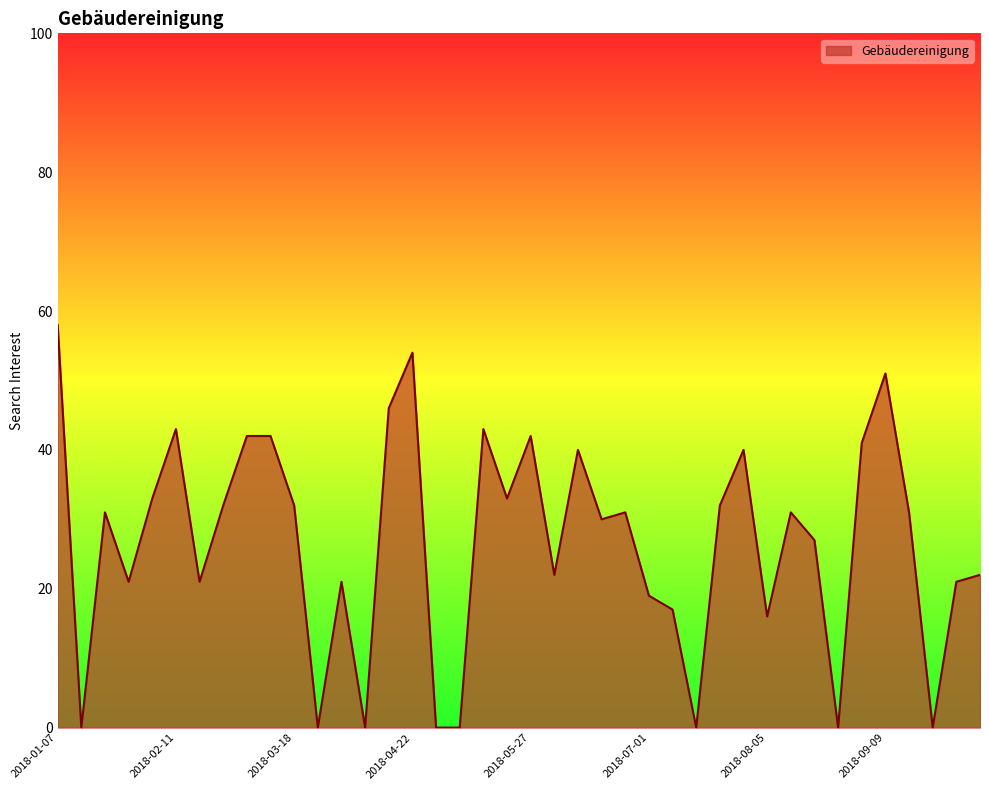

What is the greatest value displayed?

58